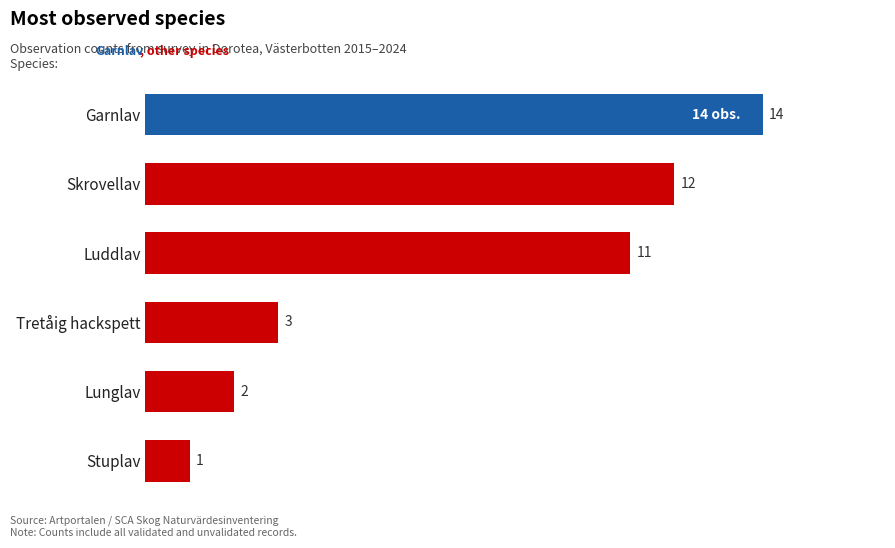

Count the number of categories in the chart.

6